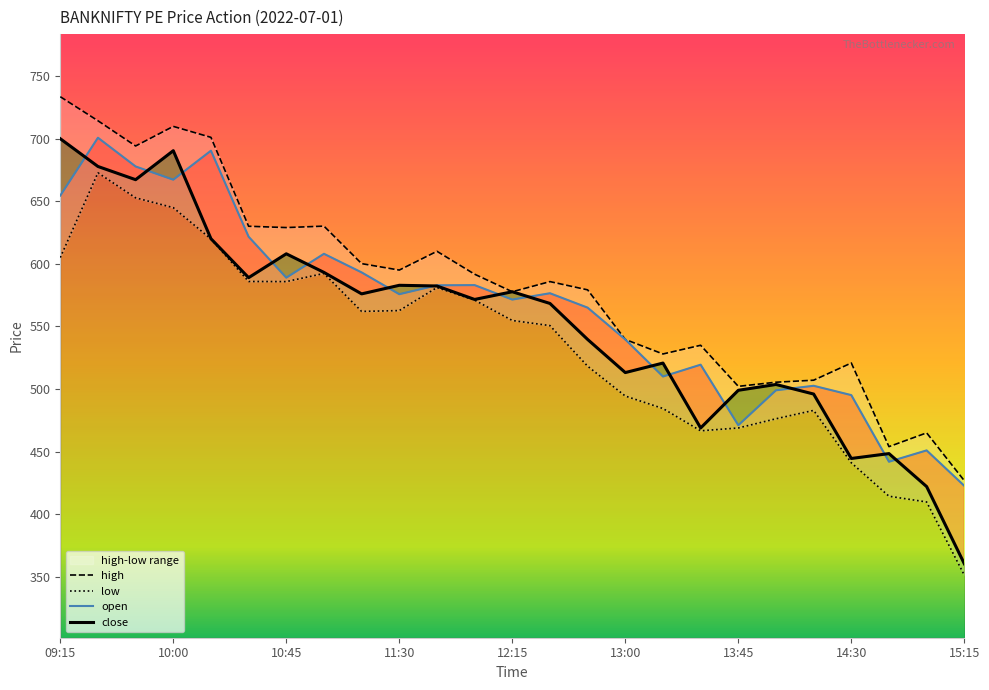

What is the approximate value of low at 10:45?

585.8